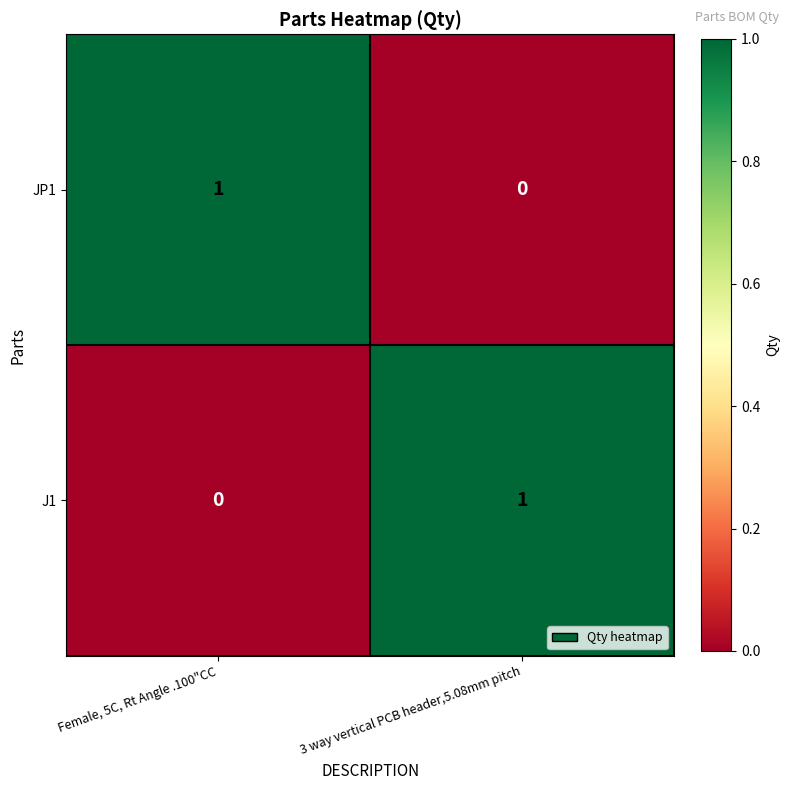

The value of J1 at 3 way vertical PCB header,5.08mm pitch is 0. True or false?

False